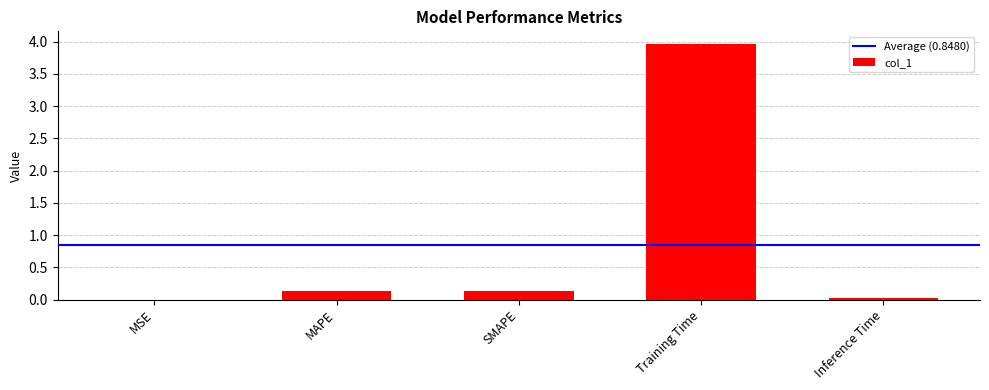

Read the value at Training Time.

4.0